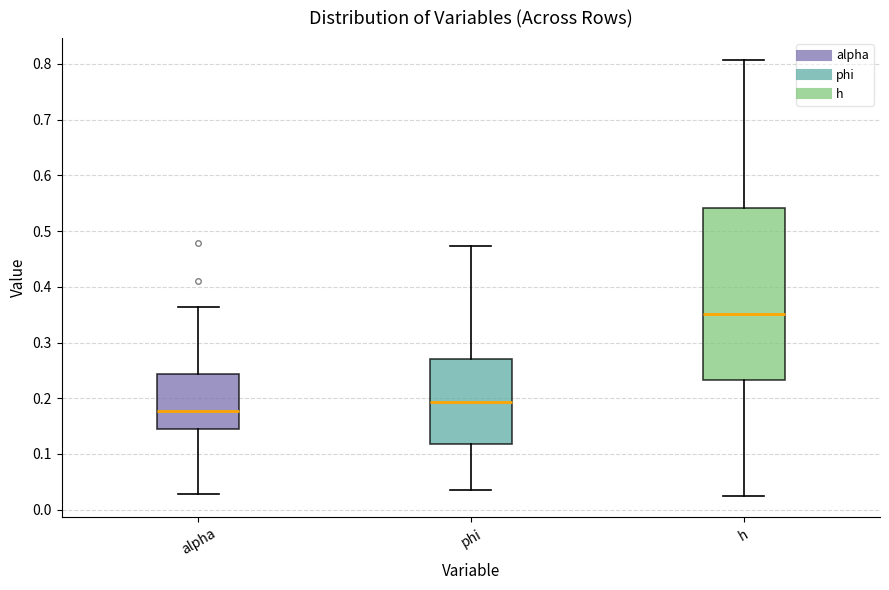

Reading left to right, read every box against the y-axis: the position of its median line, the range the box covers, and the ends of its whiskers. The values are not printed on the chart, so give them approximately, as read against the axis.

alpha: median 0.18, box 0.14 to 0.24, whiskers 0.03 to 0.36
phi: median 0.19, box 0.12 to 0.27, whiskers 0.03 to 0.47
h: median 0.35, box 0.23 to 0.54, whiskers 0.03 to 0.81